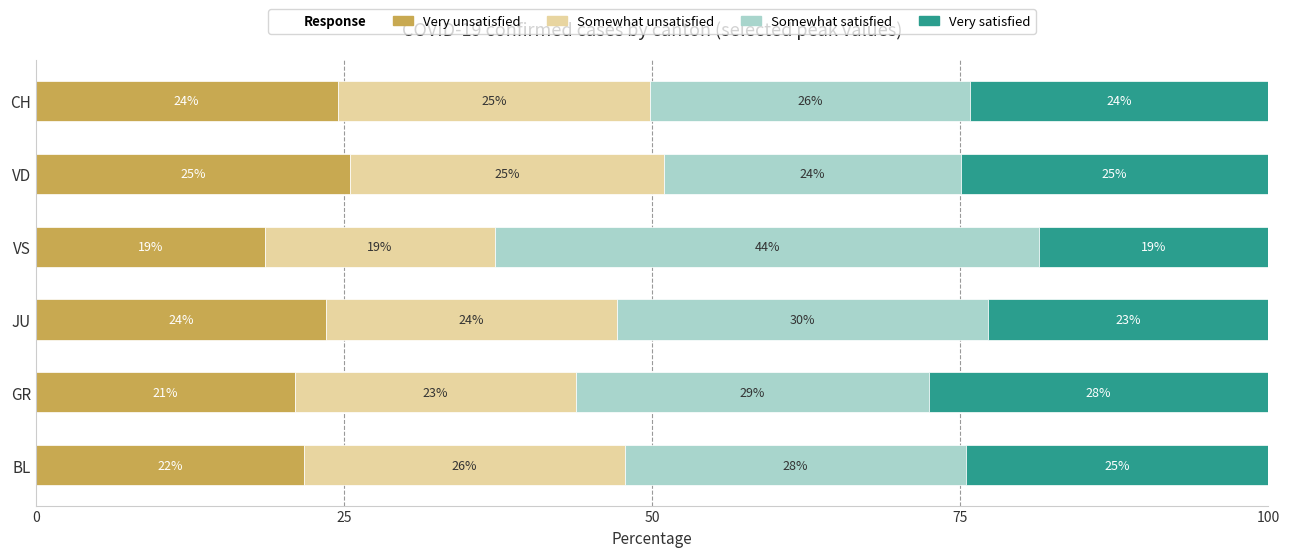

What is the average value of the Very unsatisfied series?

22.5